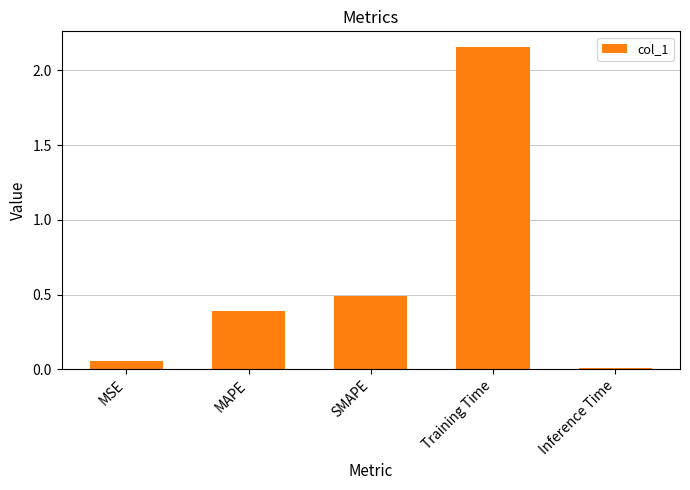

Which category has the highest value across all series?

Training Time